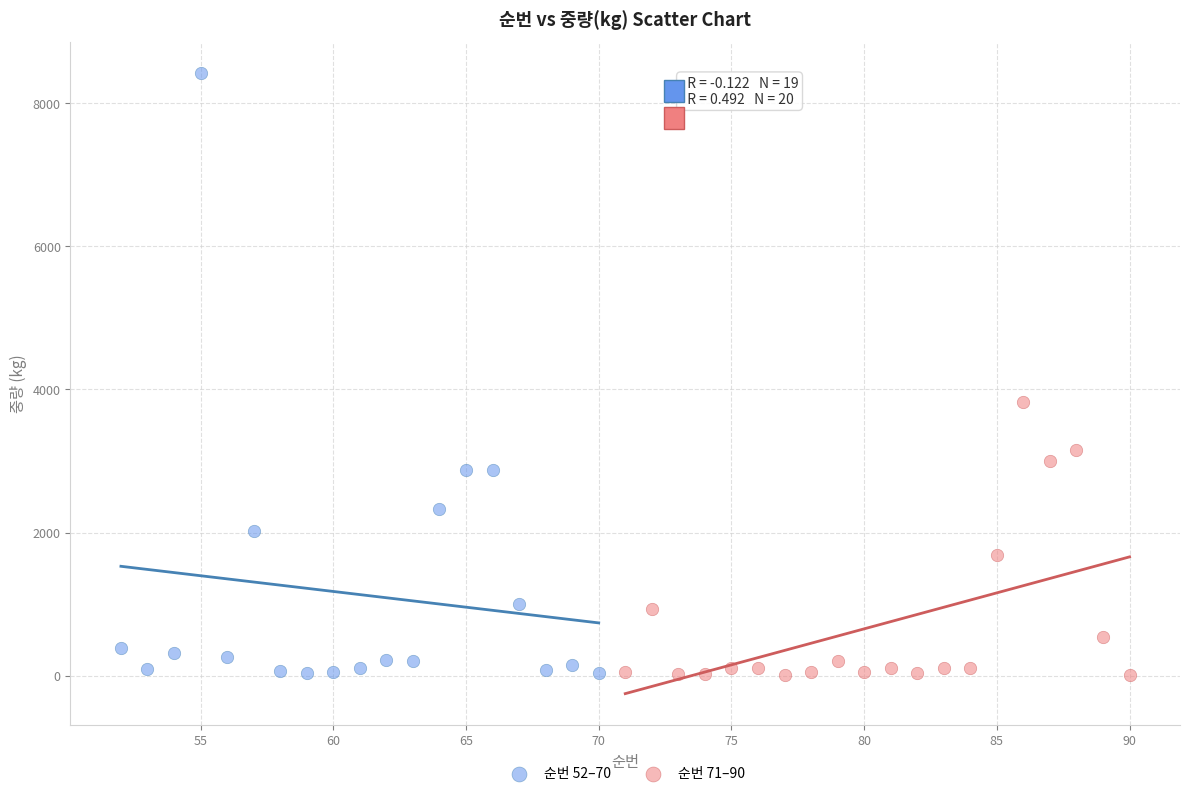

Which series contains the highest Y value?

순번 52–70